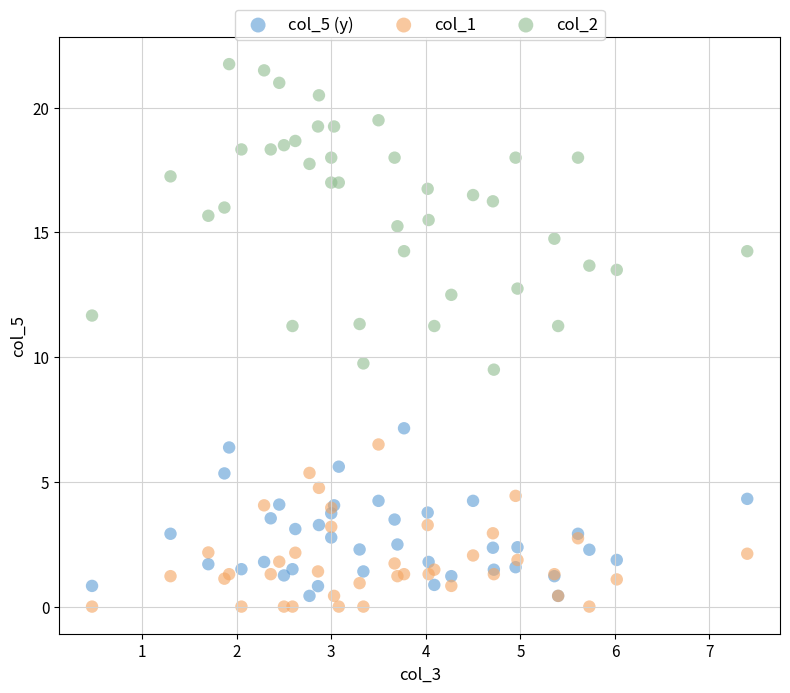

Across all series, what Y value is closest to 10?

9.8